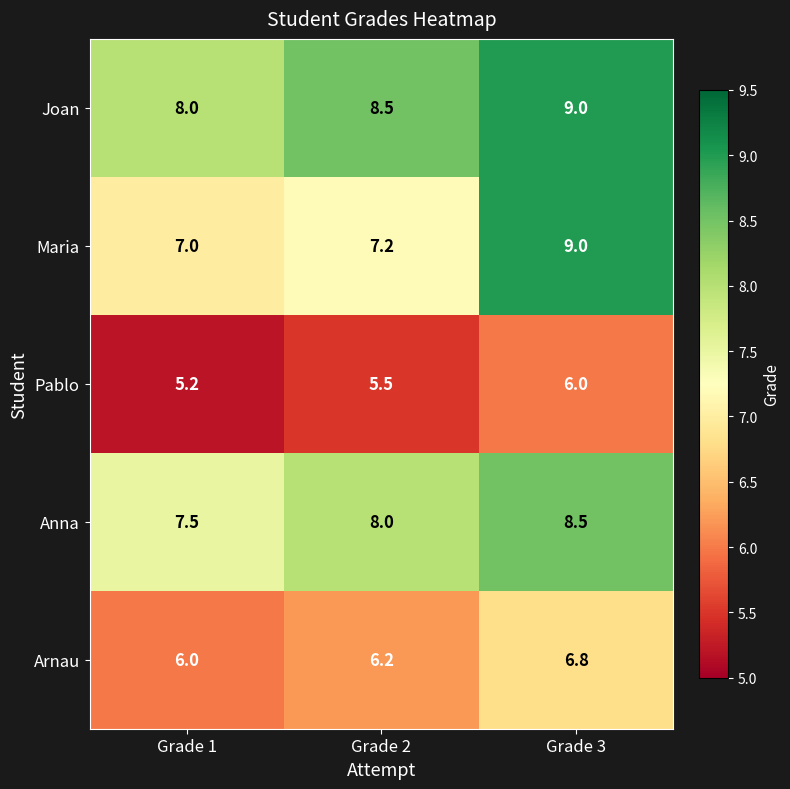

What is the maximum value shown in the chart?

9.0